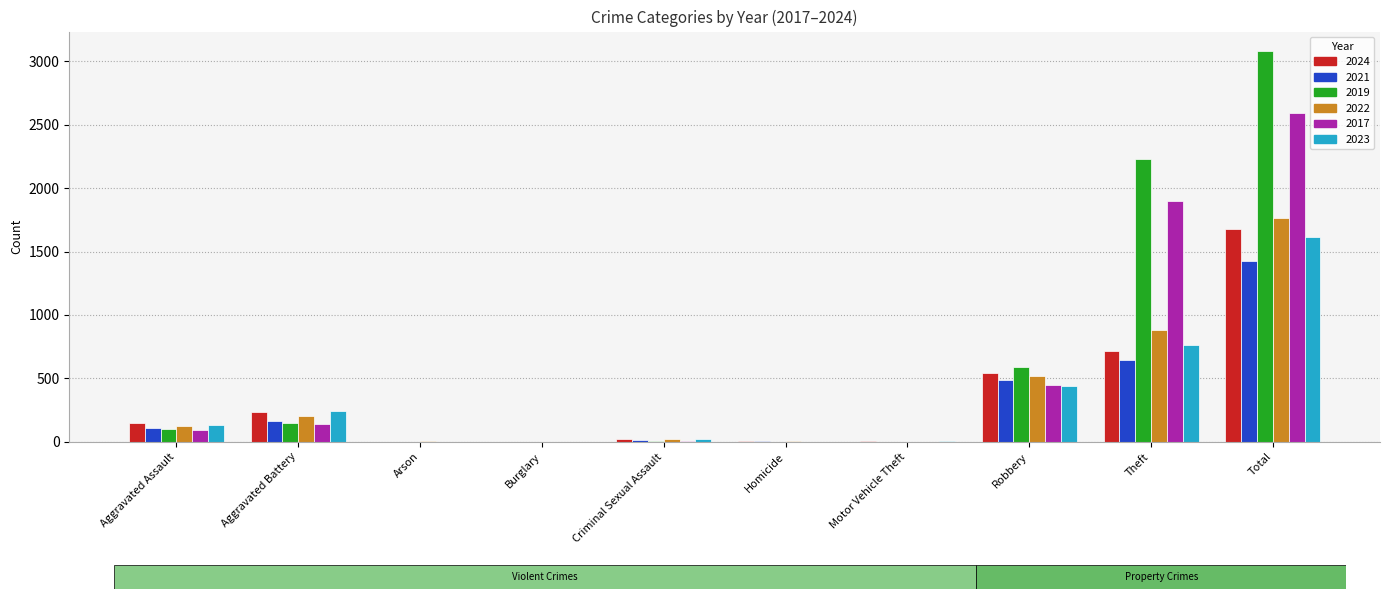

Is it true that 2023 equals 22 at Criminal Sexual Assault?

True